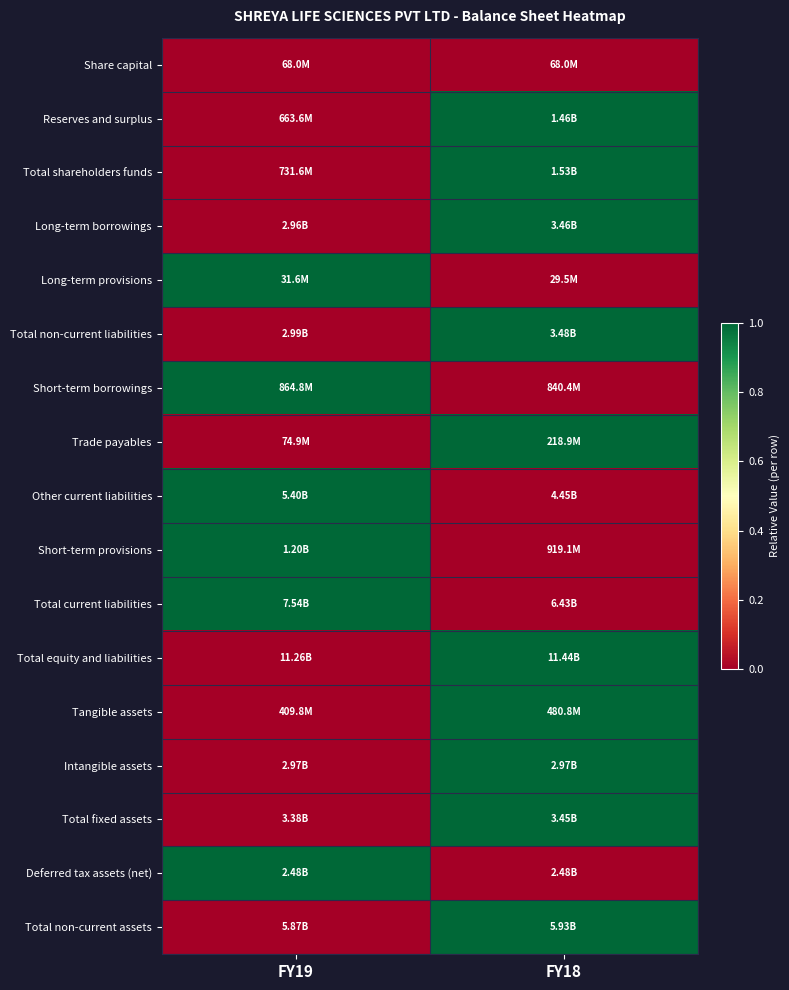

Count the number of categories in the chart.

2